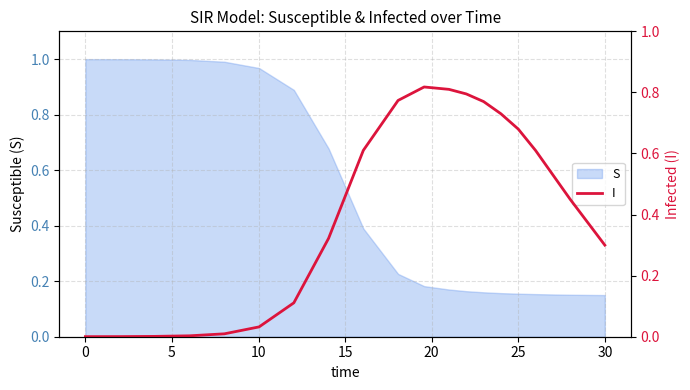

How many categories are shown in the chart?

20